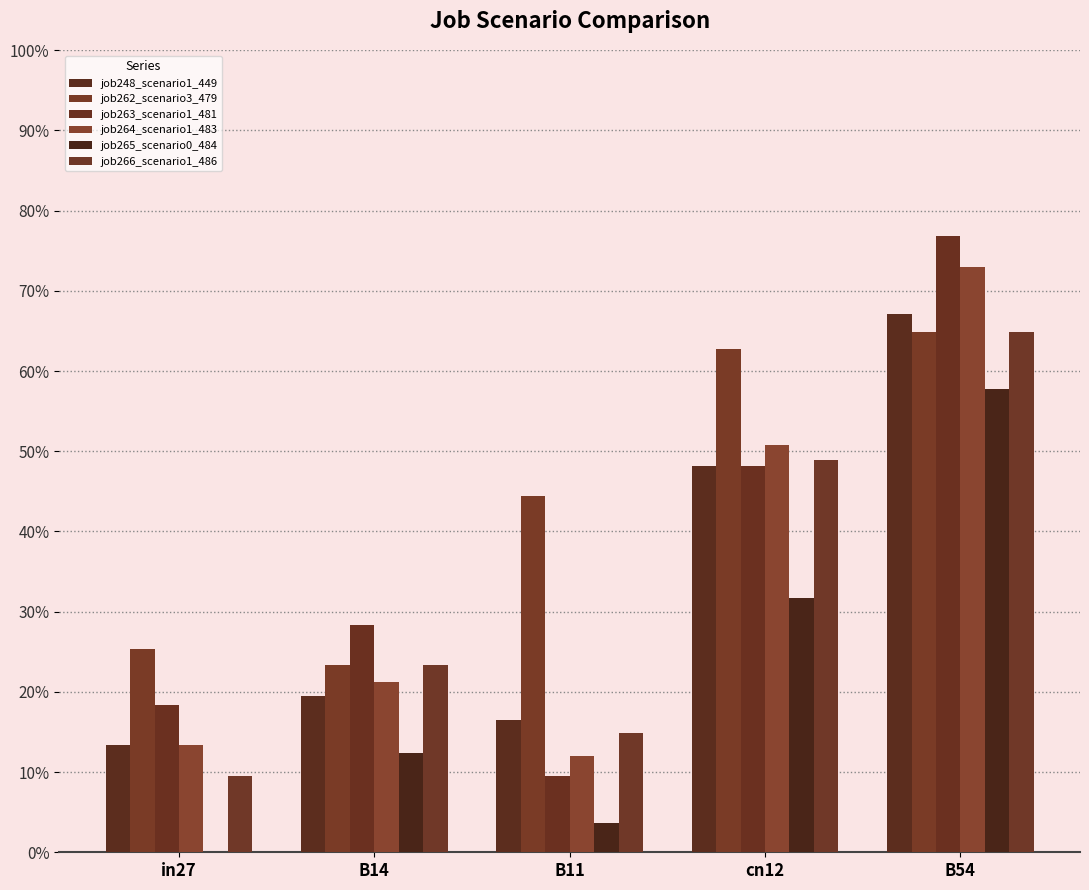

Which label corresponds to the smallest value in the chart?

in27